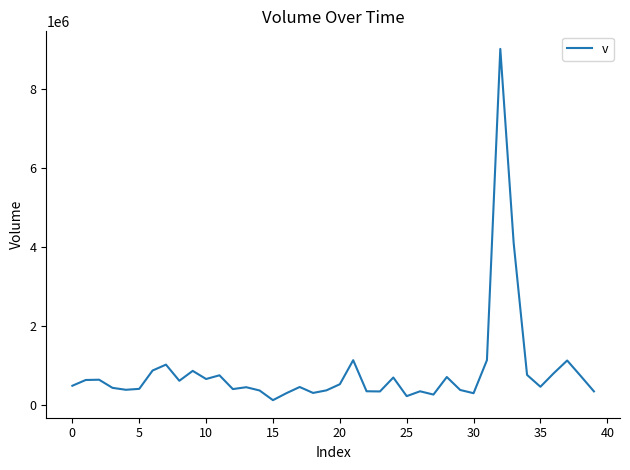

What is the greatest value displayed?

9026900